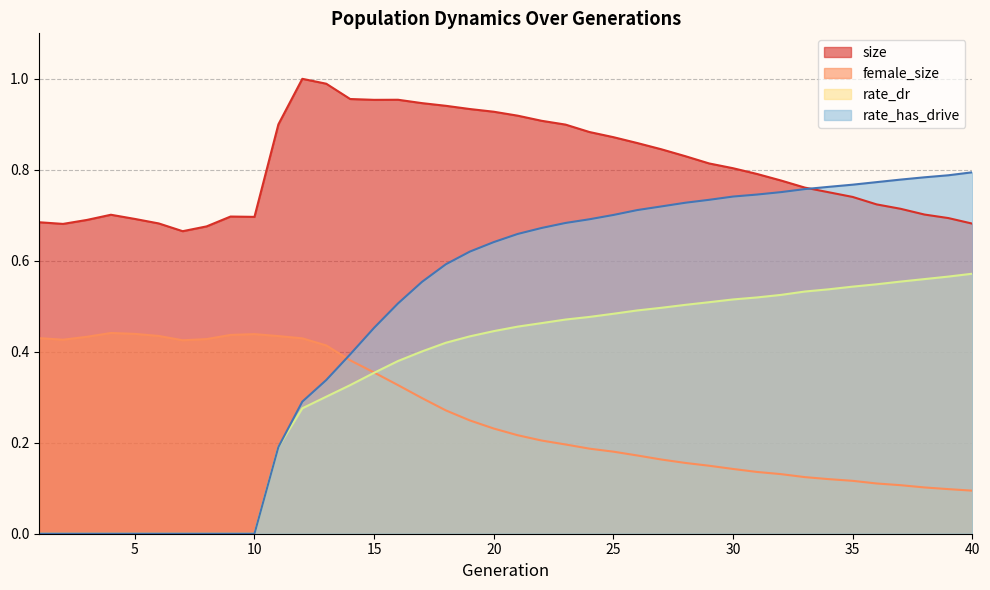

How many positive values does the rate_dr series have?

30